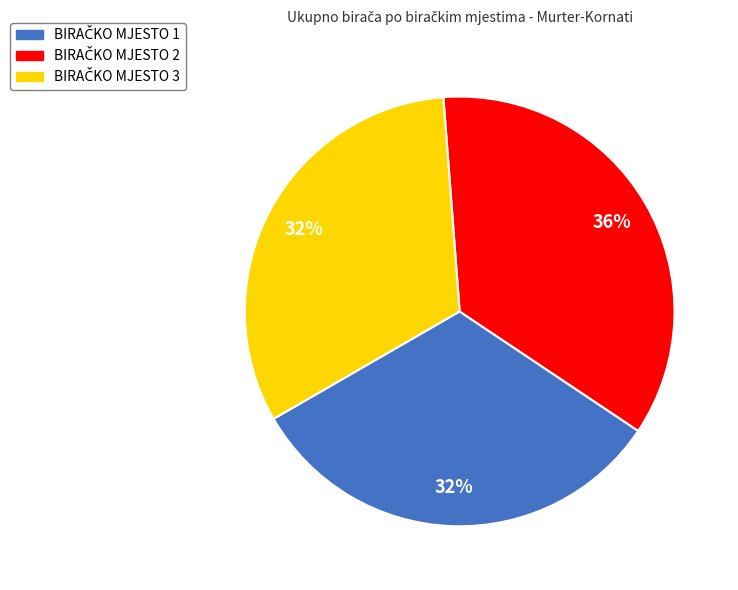

Is there any slice that represents more than half of the pie?

No